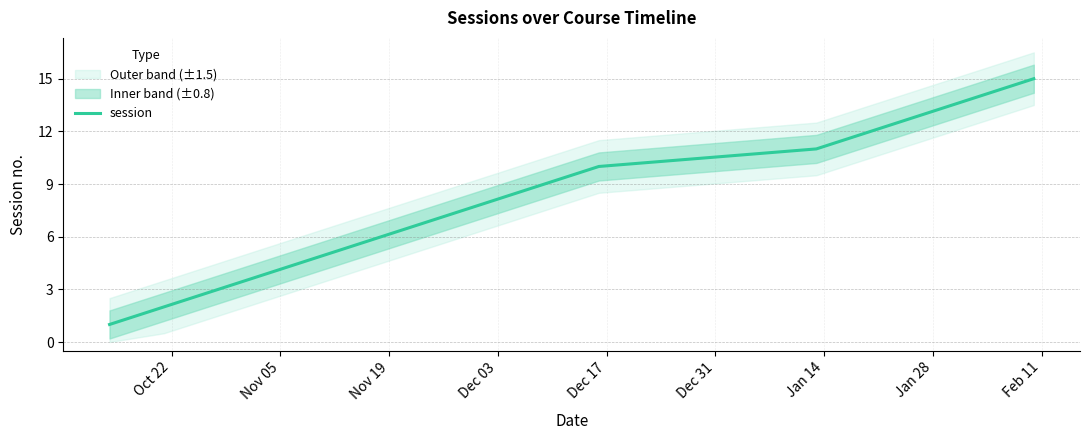

True or false: the data has more than 1 interior local peaks.

False